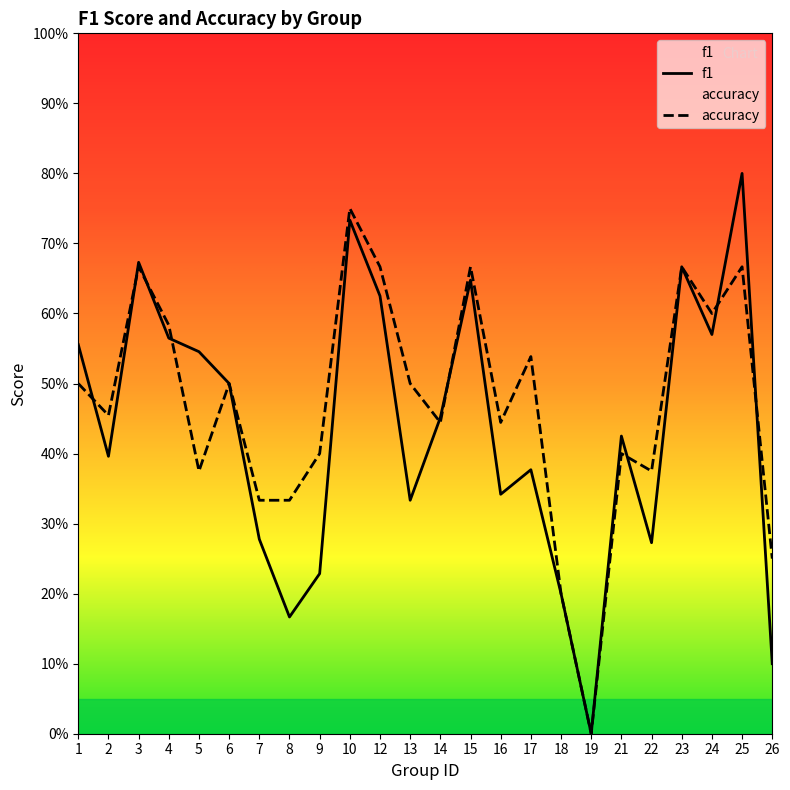

How many f1 values are between 0 and 1?

24